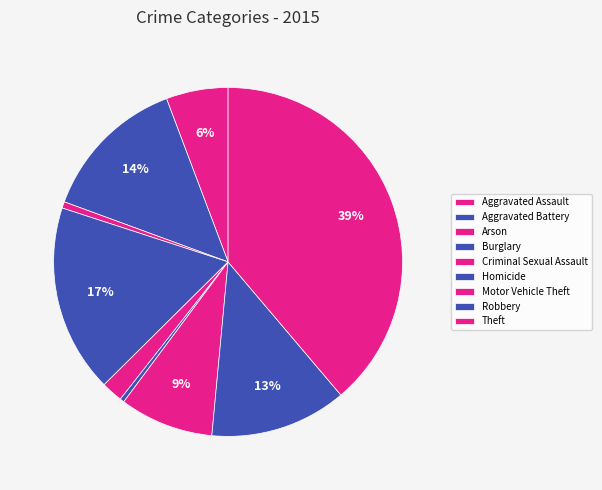

To the nearest percent, what is the difference between the largest and smallest slice percentages?

38%